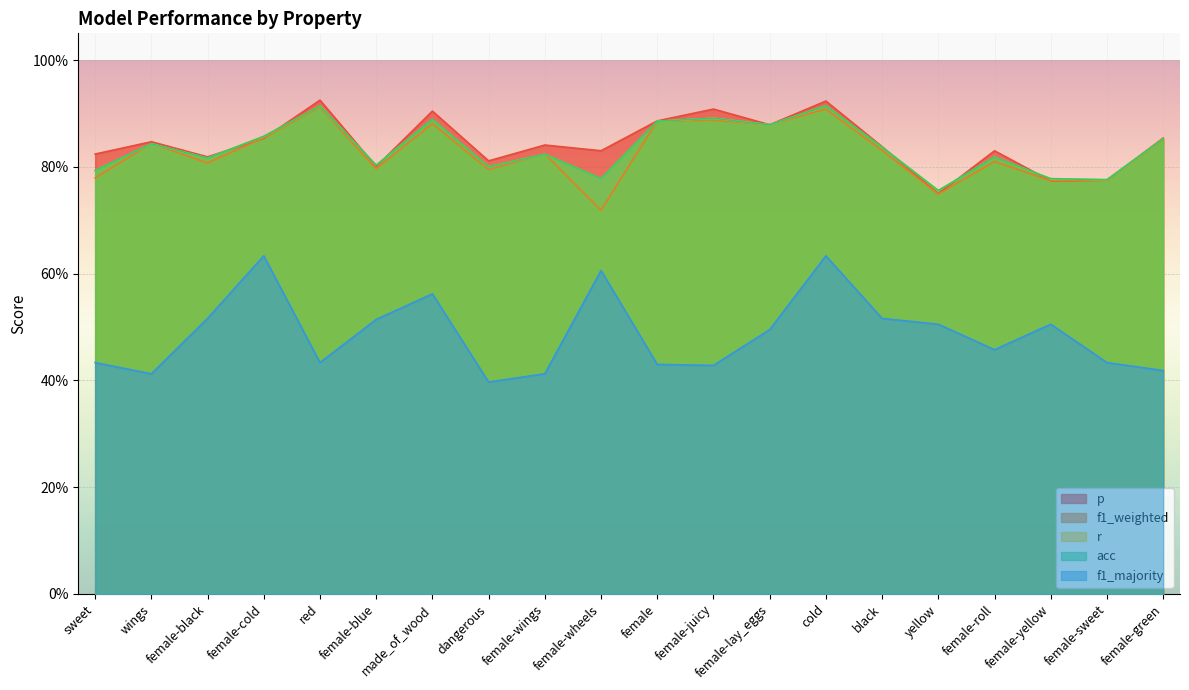

At how many categories does at least one series exceed 0?

20